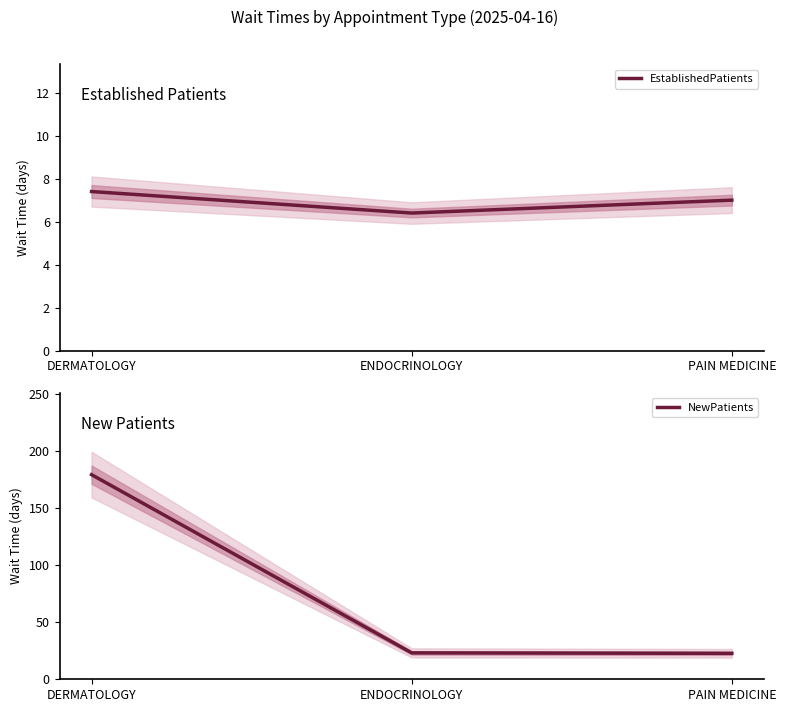

Reading left to right, list all the values displayed in this chart.

EstablishedPatients: 7.4	6.4	7.0
NewPatients: 179.0	23.1	22.7